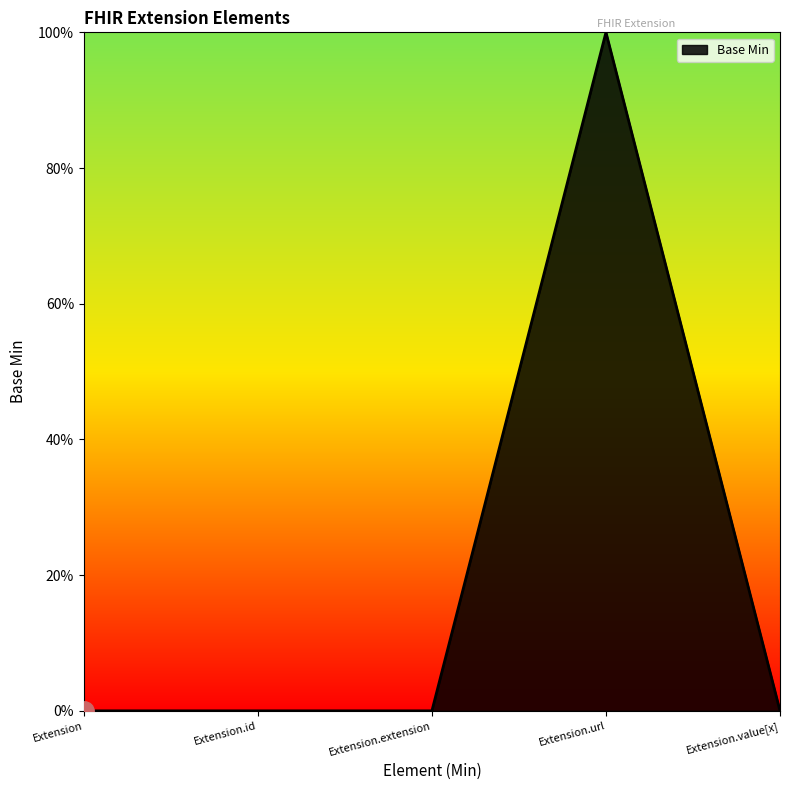

What position from the left is Extension.value[x]?

5